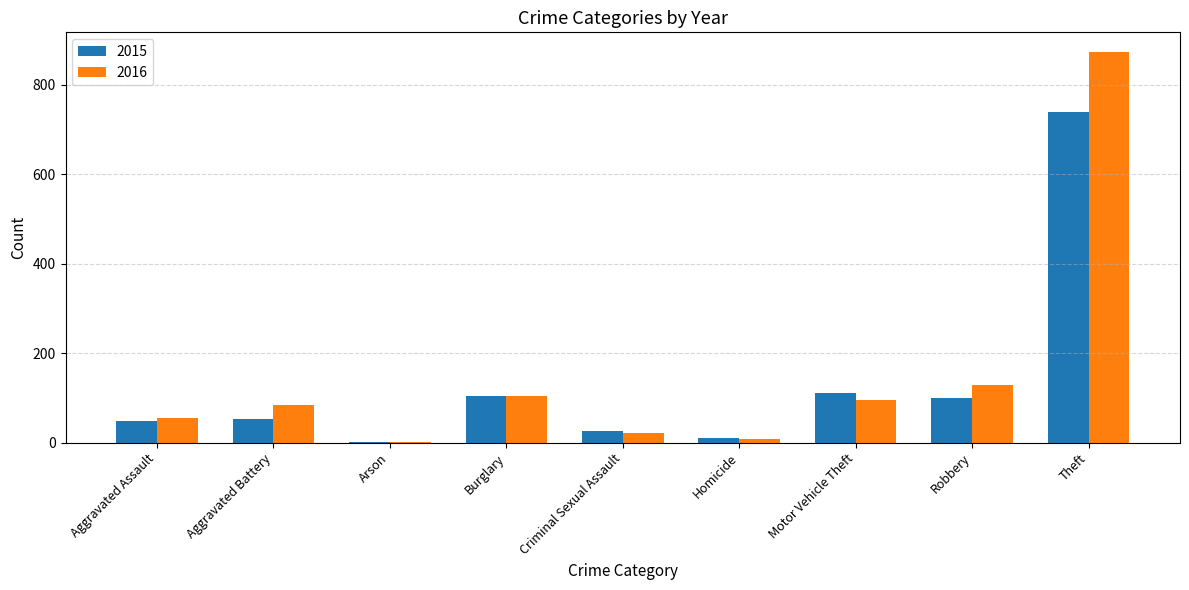

Is it true that 2016 equals 22 at Criminal Sexual Assault?

True